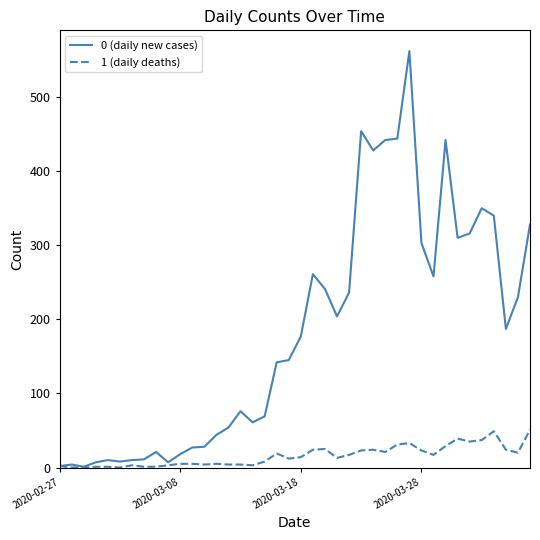

At how many categories does at least one series exceed 458?

1